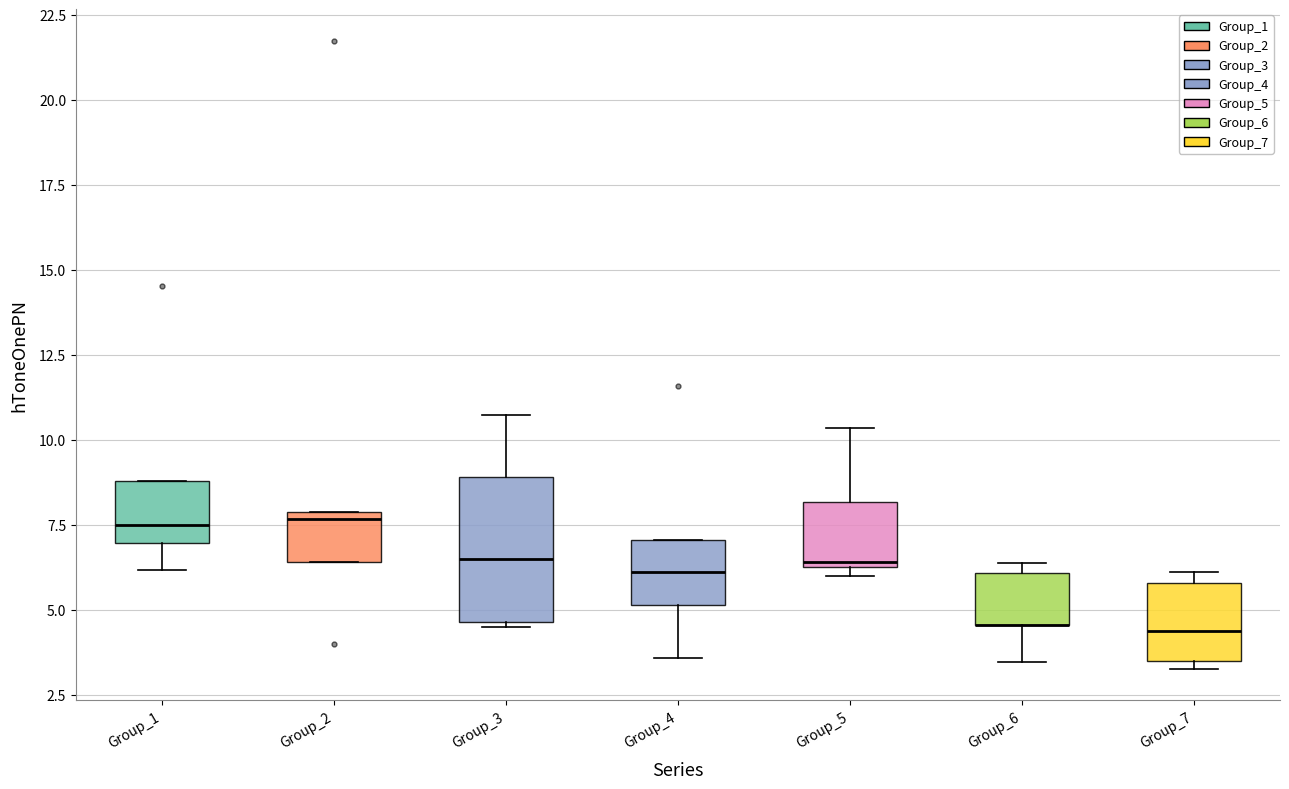

Where is the upper edge of the box for Group_7 on the y-axis? The values are not printed on the chart, so give them approximately, as read against the axis.

6.0